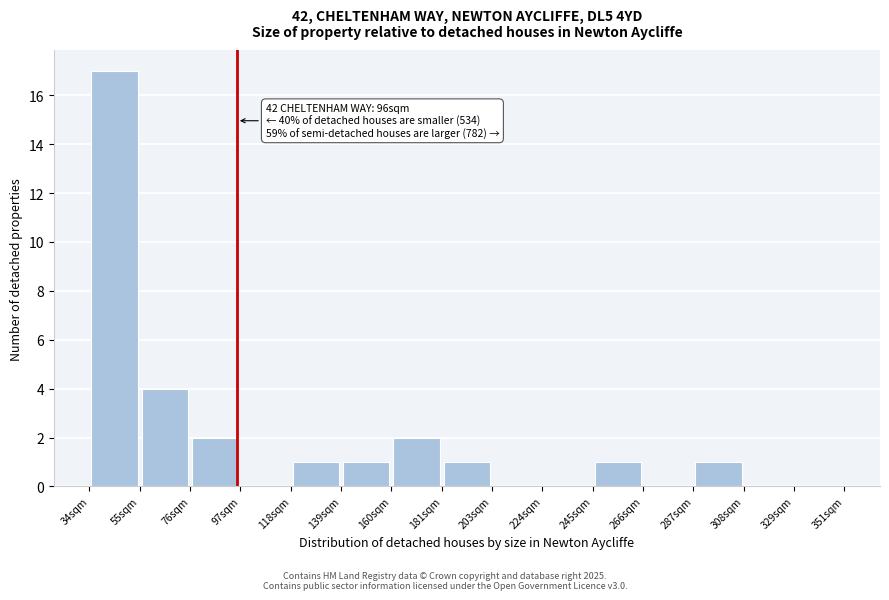

Over which range of the x-axis is the bar tallest?

35 to 55